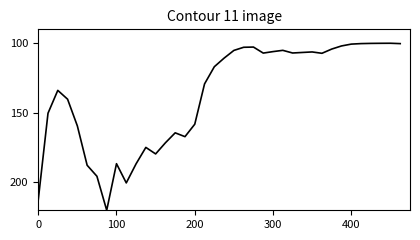

What is the smallest value displayed?

100.0